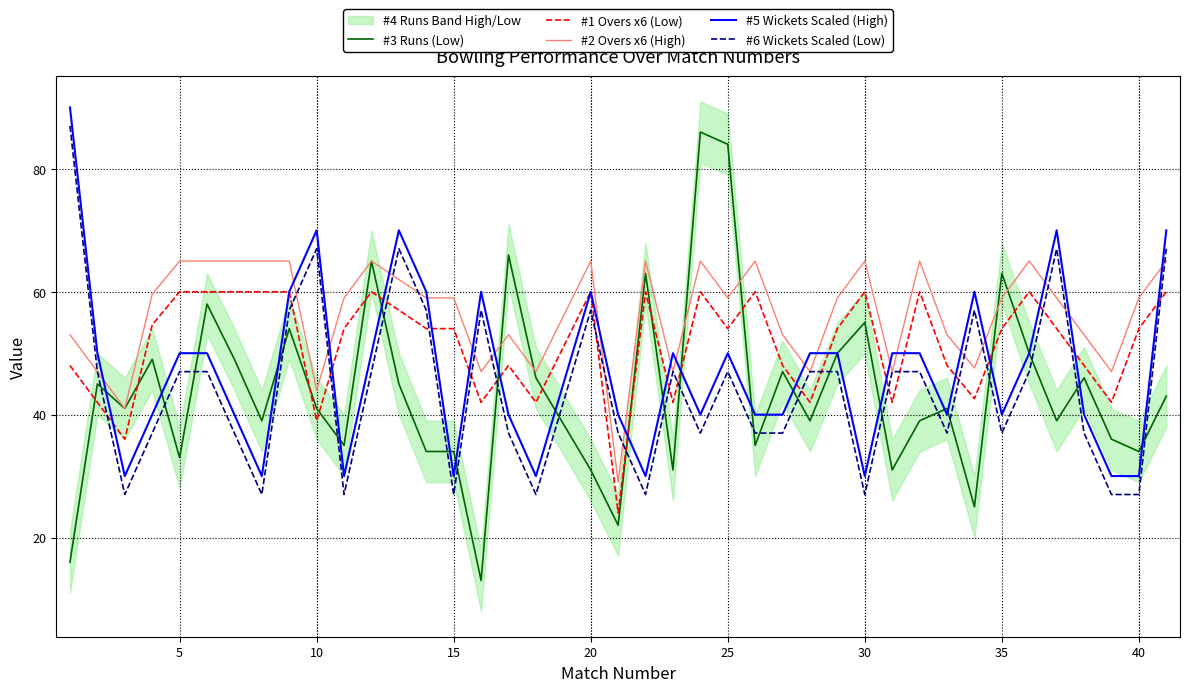

How many interior local peaks does the #3 Runs (Low) series have?

13